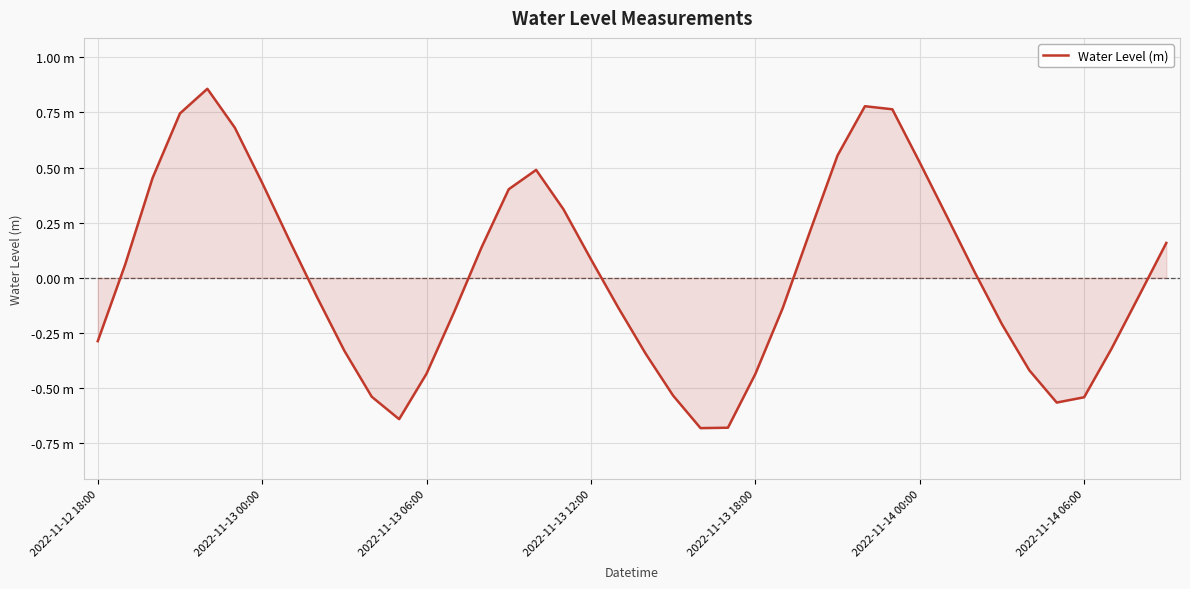

Is this an area chart (filled region under the line)?

Yes